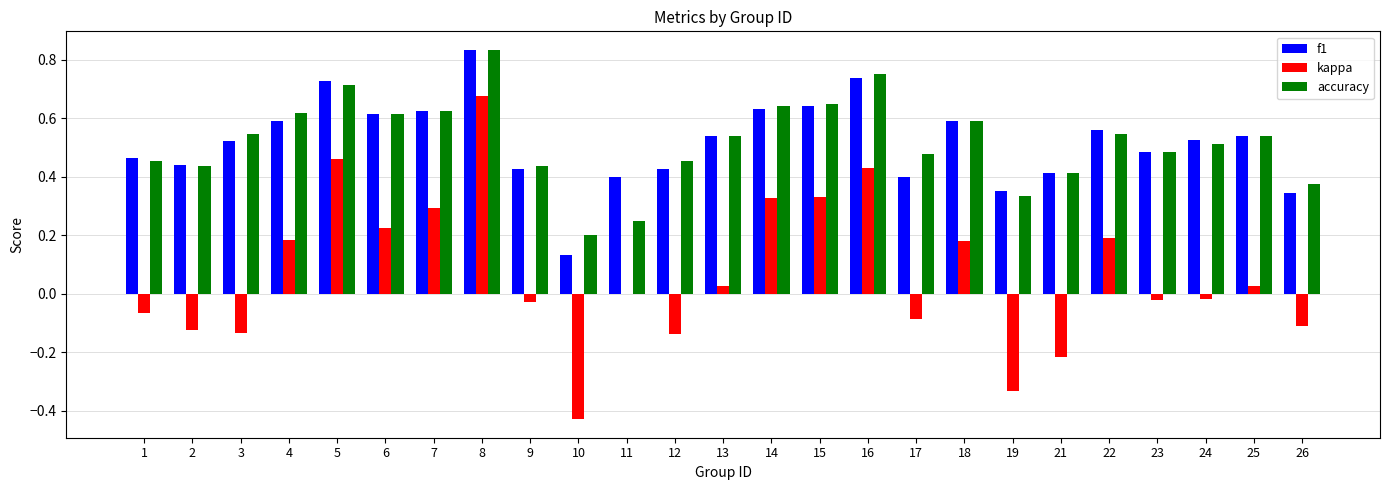

The value of f1 at 24 is 0.5. True or false?

True